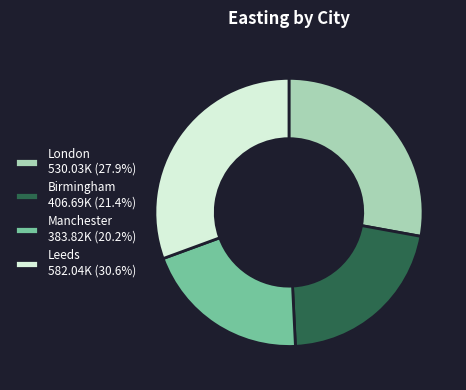

Rank the categories by value from highest to lowest.

Leeds, London, Birmingham, Manchester